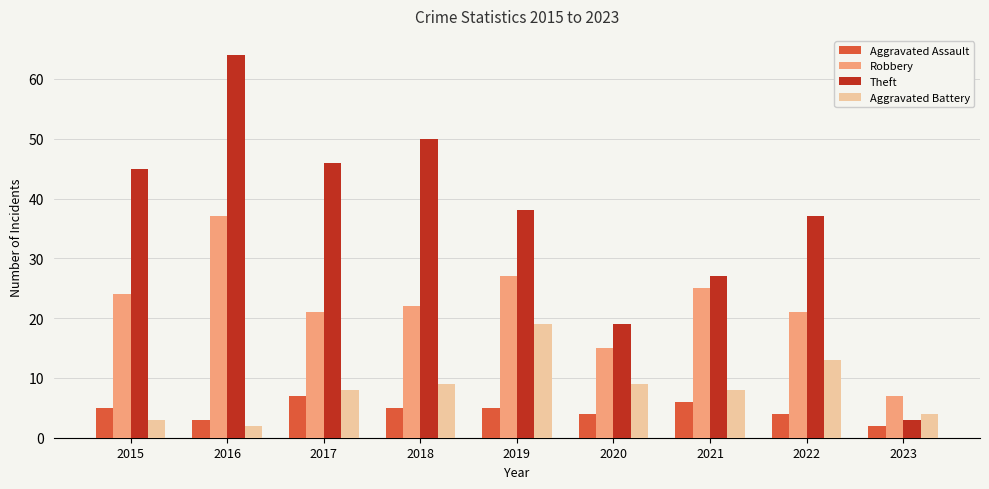

Reading left to right, what are all the values shown in this chart?

Aggravated Assault: 2015=5	2016=3	2017=7	2018=5	2019=5	2020=4	2021=6	2022=4	2023=2
Robbery: 2015=24	2016=37	2017=21	2018=22	2019=27	2020=15	2021=25	2022=21	2023=7
Theft: 2015=45	2016=64	2017=46	2018=50	2019=38	2020=19	2021=27	2022=37	2023=3
Aggravated Battery: 2015=3	2016=2	2017=8	2018=9	2019=19	2020=9	2021=8	2022=13	2023=4